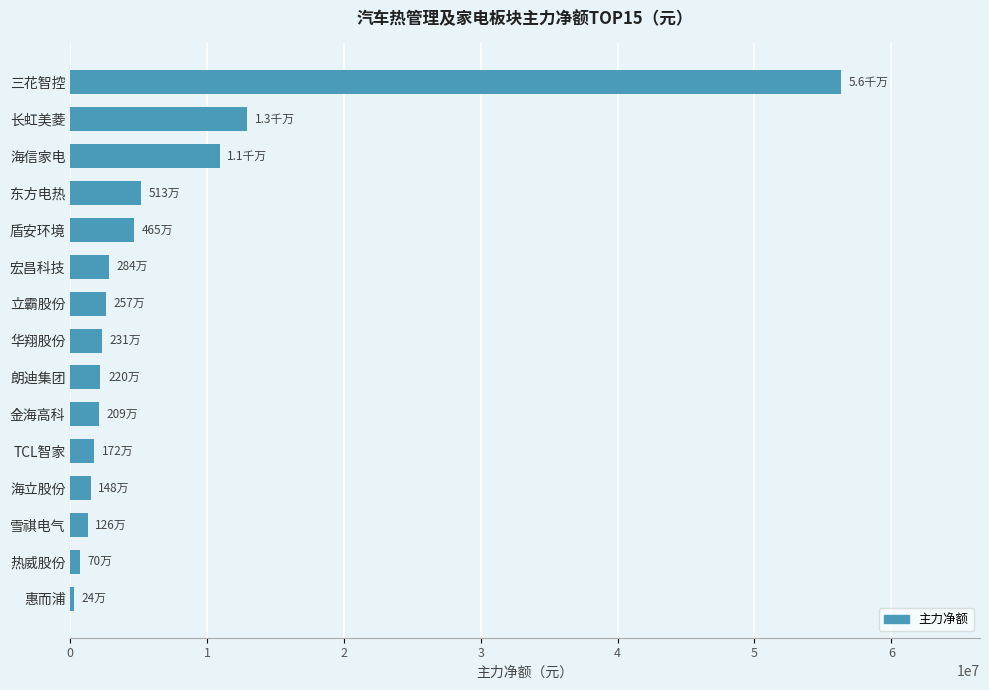

Is it true that the value at 华翔股份 is 2314382?

True